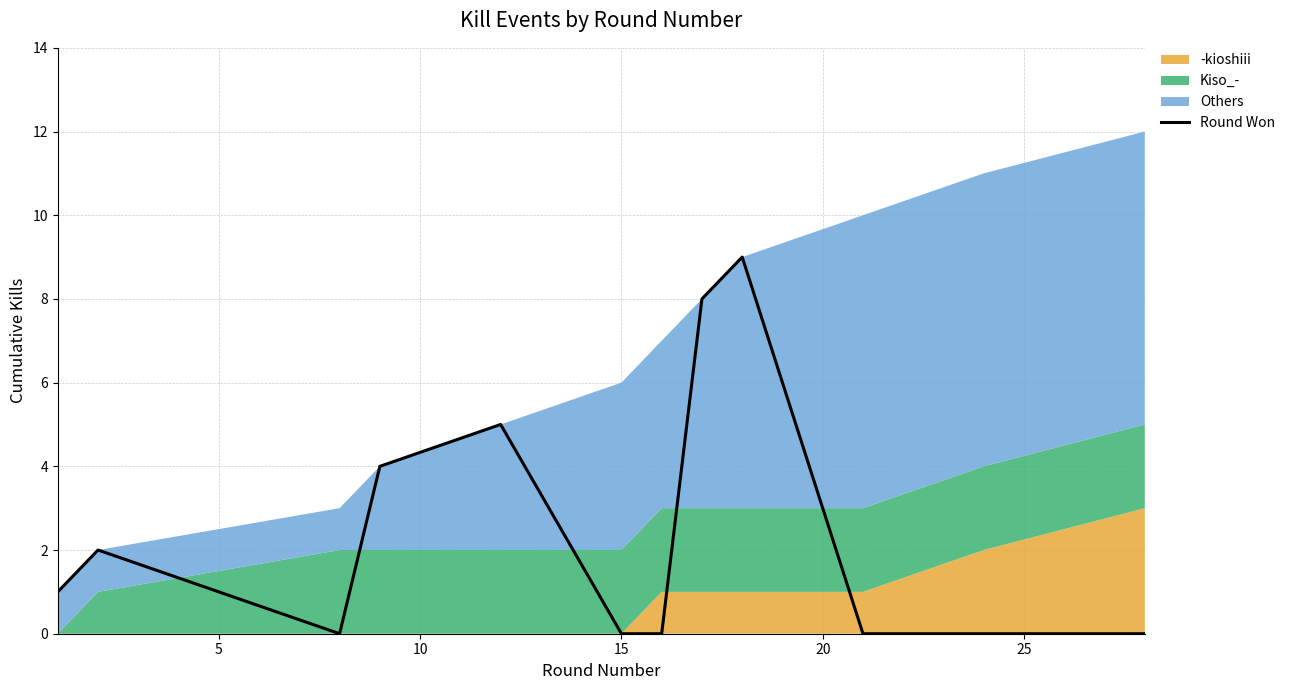

Reading left to right, list all the values displayed in this chart.

1	2	0	4	5	0	0	8	9	0	0	0